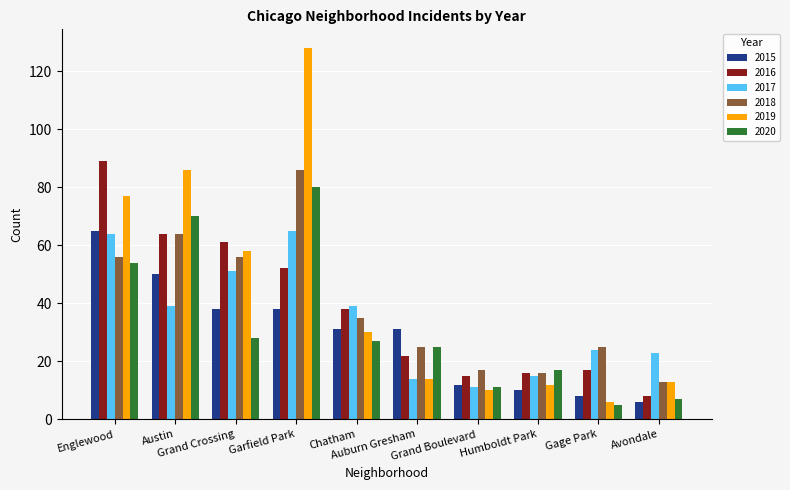

What are all the series names shown in the legend?

2015, 2016, 2017, 2018, 2019, 2020